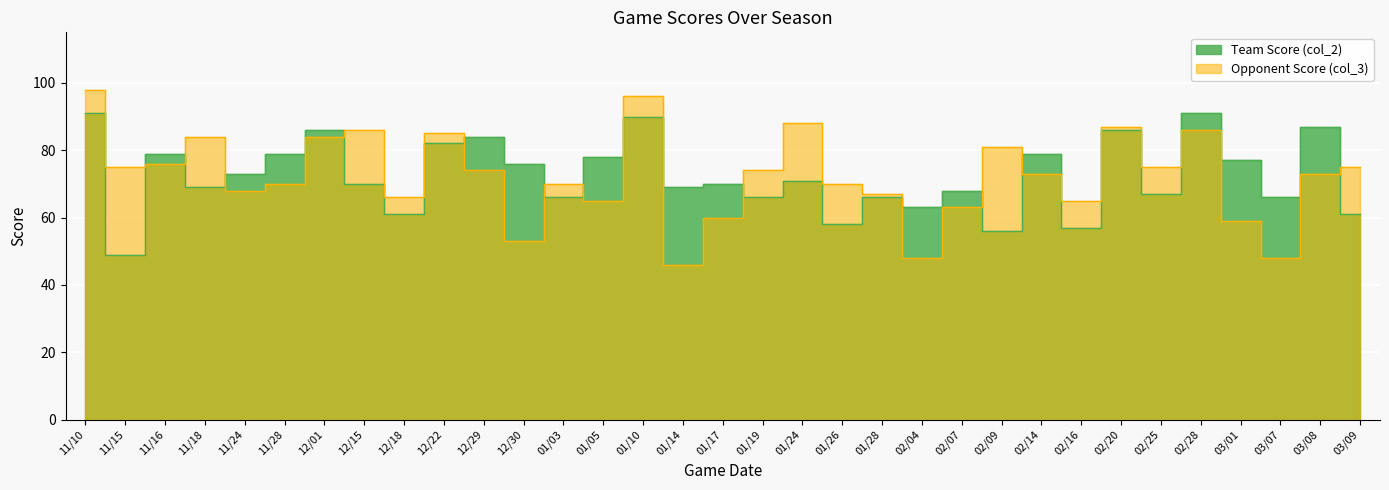

What is the value of the Team Score (col_2) point at the 20th from the left?

58